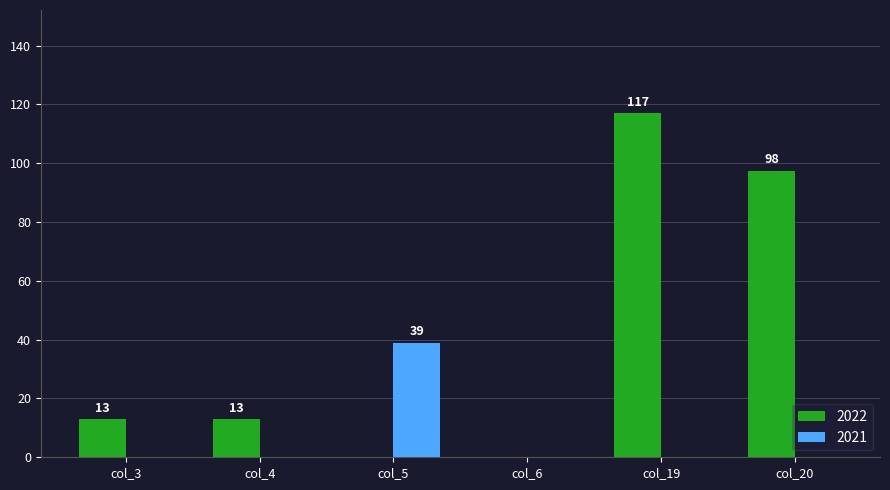

How many categories are shown in the chart?

6